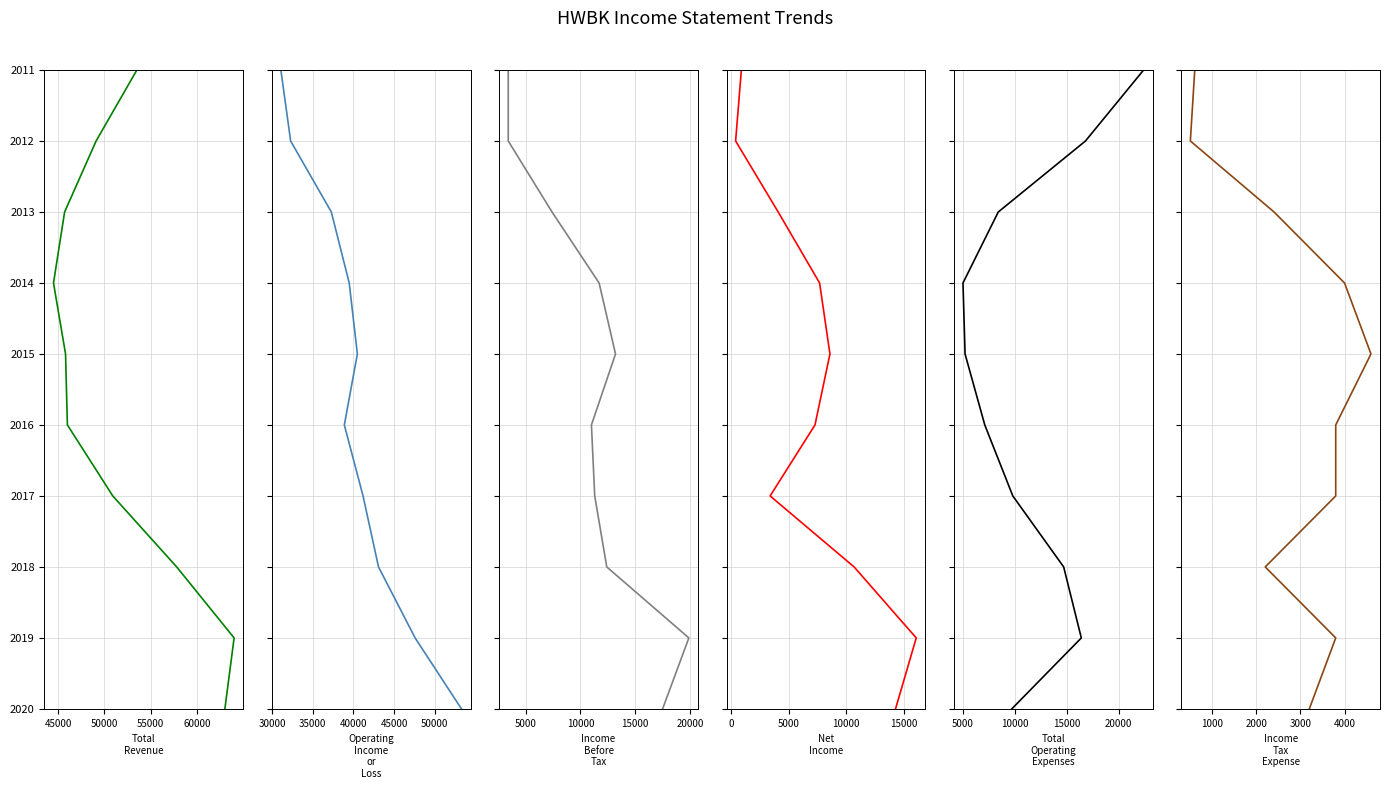

What are all the series names shown in the legend?

Total Revenue, Operating Income or Loss, Income Before Tax, Net Income, Total Operating Expenses, Income Tax Expense